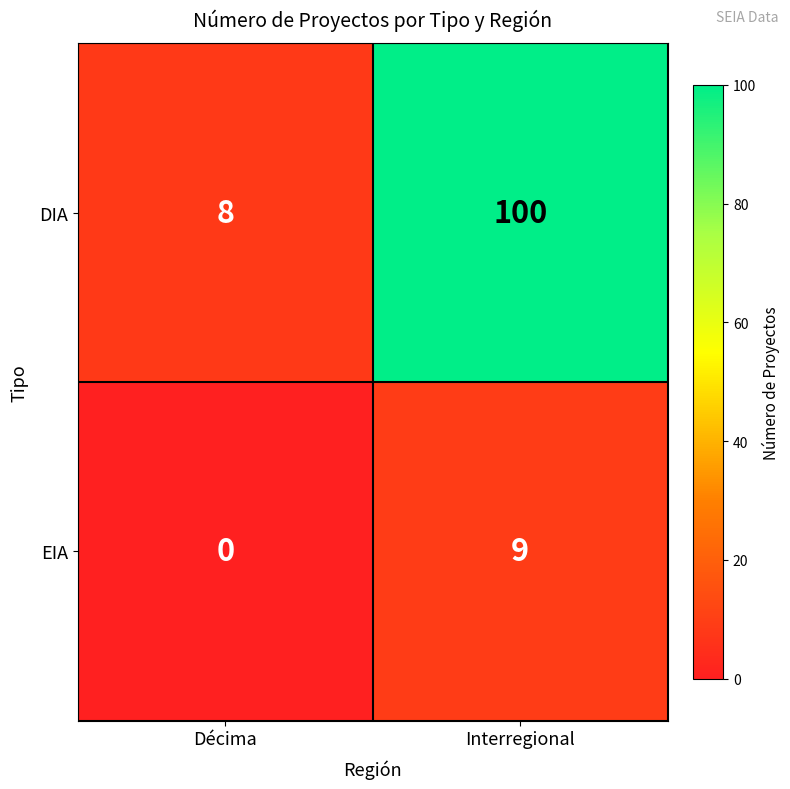

Where is DIA nearest to the value 54?

Décima